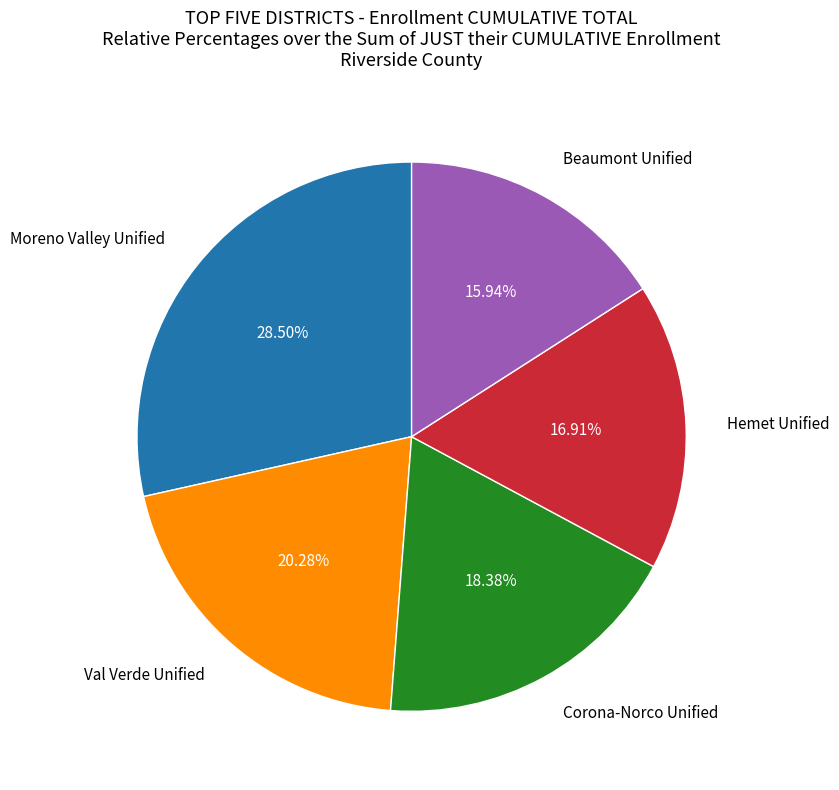

Is Val Verde Unified the majority of the pie?

No